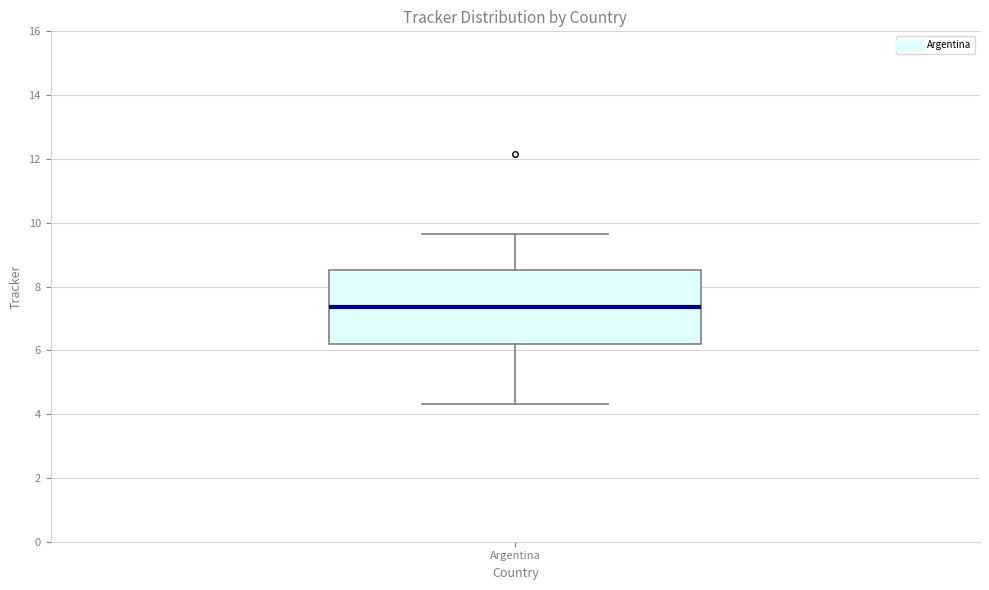

Read this box plot against the y-axis: the position of the median line, the range covered by the box, and the ends of both whiskers. The values are not printed on the chart, so give them approximately, as read against the axis.

median 7.4, box 6.2 to 8.6, whiskers 4.4 to 9.6